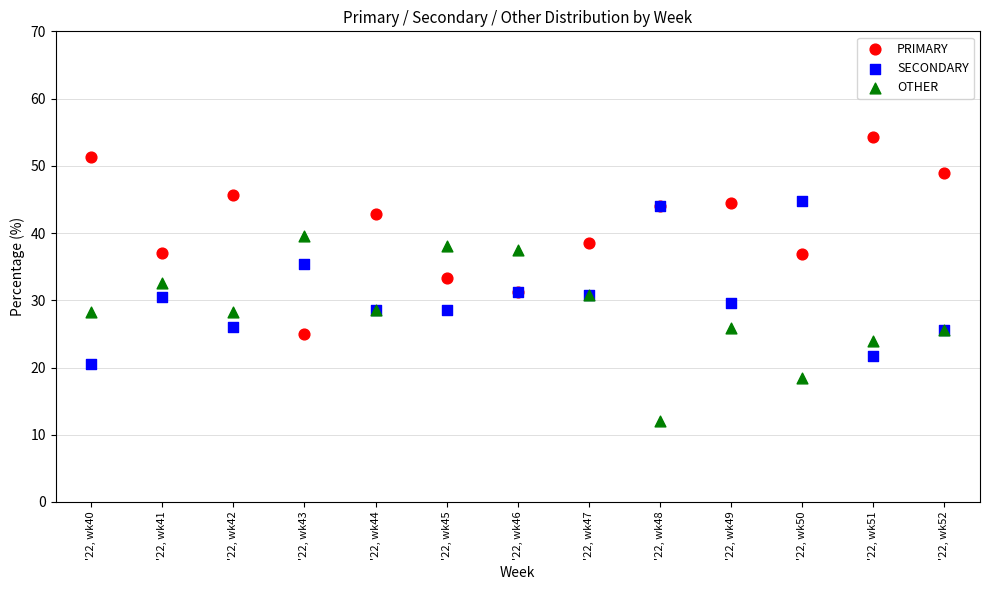

Which series reaches the minimum Y coordinate?

OTHER